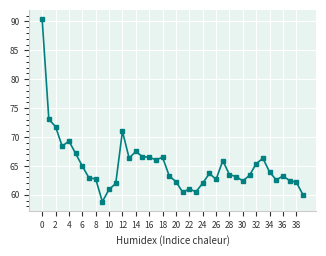

What is the difference between the maximum and minimum values?

31.6